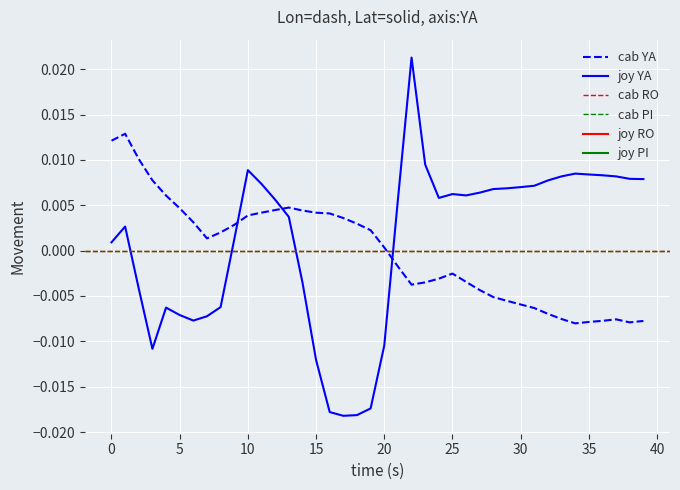

How many values in Lon are above zero?

21